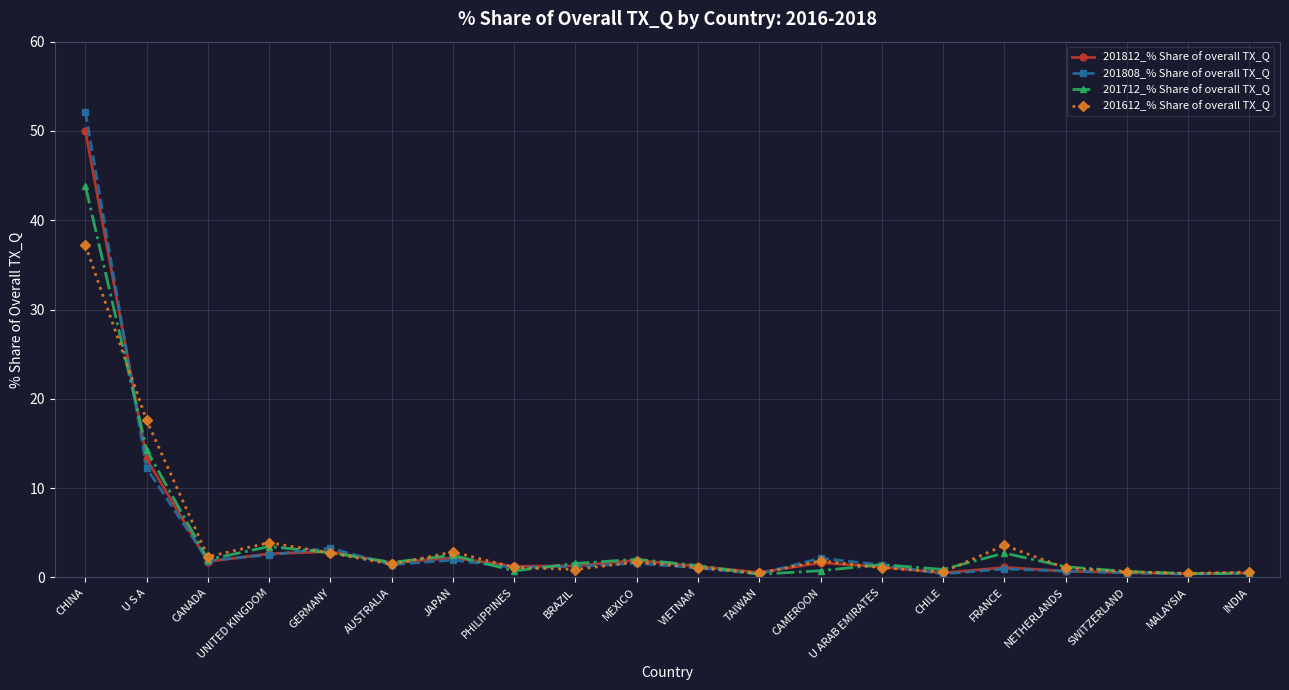

What is the maximum value for 201808_% Share of overall TX_Q?

52.2